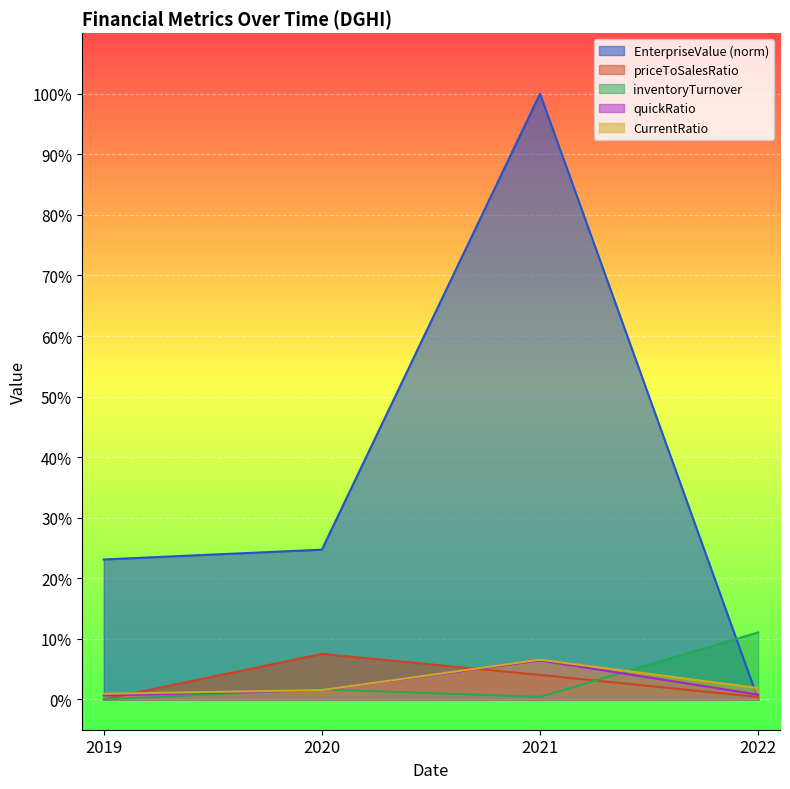

What is the difference between the highest and lowest values at 2020?

23.2